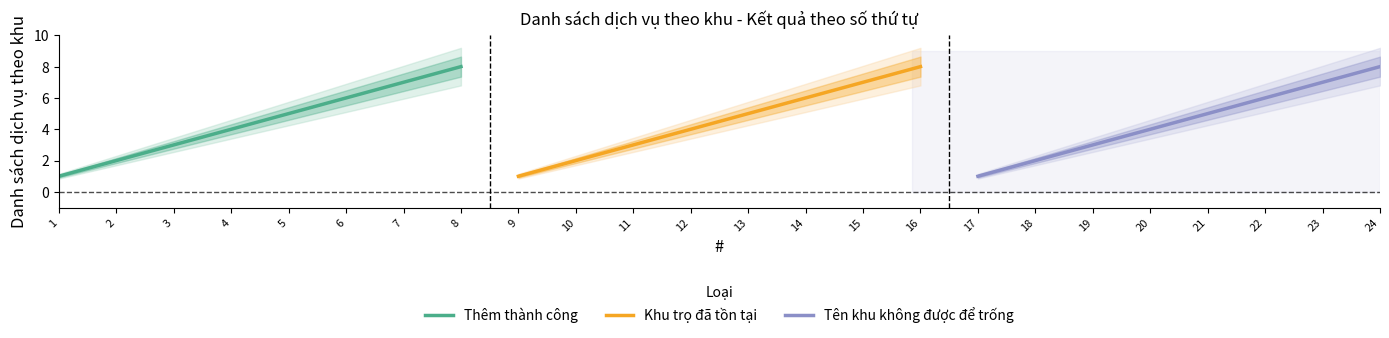

List the series in order of their peak value, highest first.

Thêm thành công, Khu trọ đã tồn tại, Tên khu không được để trống